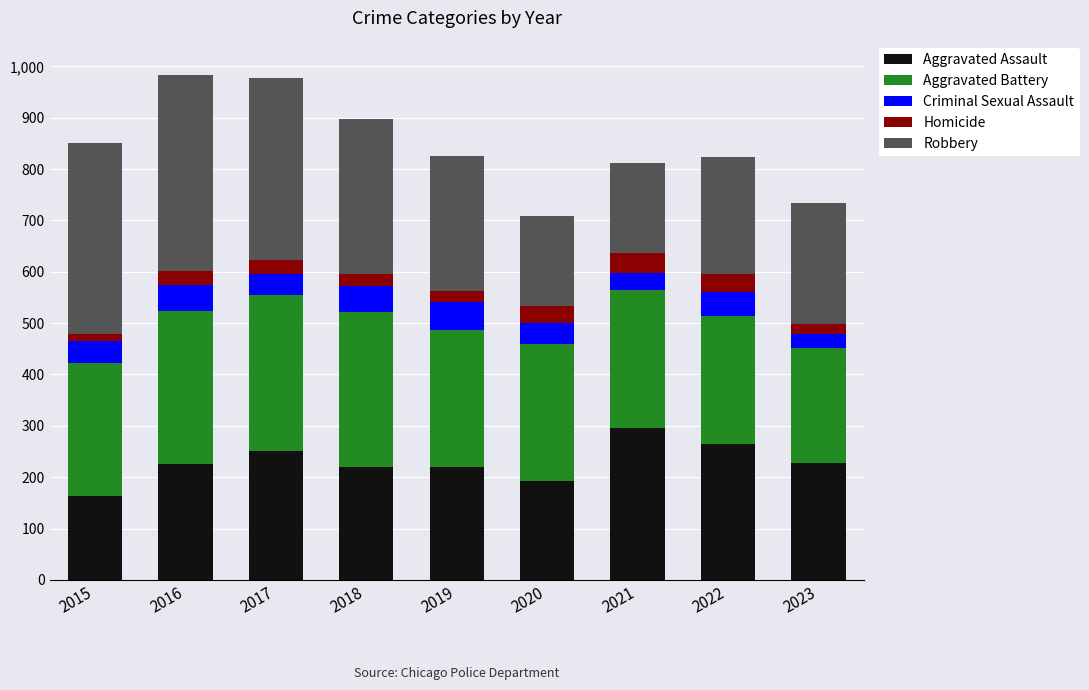

What is the total value across all series at 2020?

708